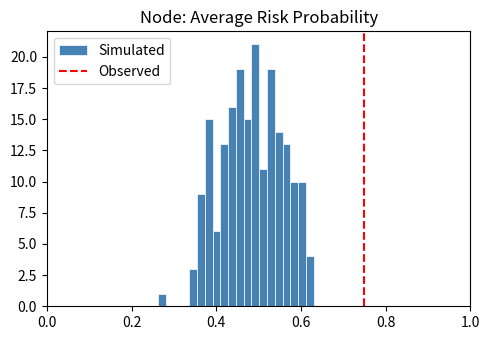

Around what value on the x-axis is the tallest bar? Give the approximate position of its centre, as read against the axis.

0.50